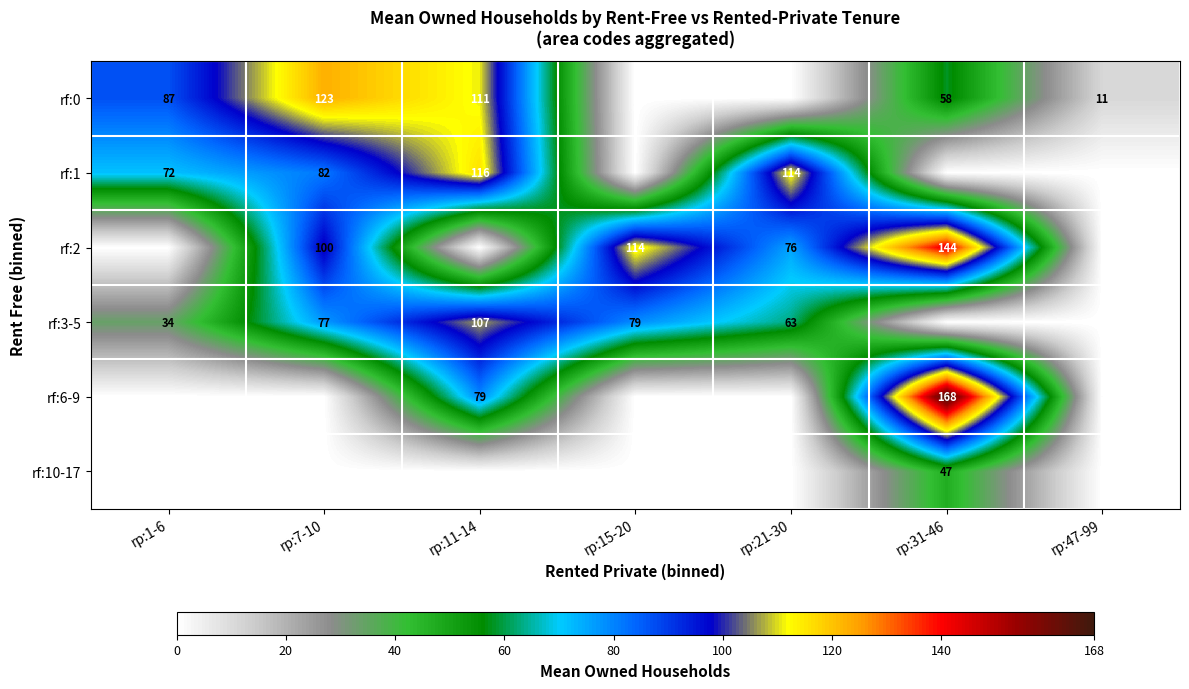

Which category has the highest value across all series?

rp:31-46